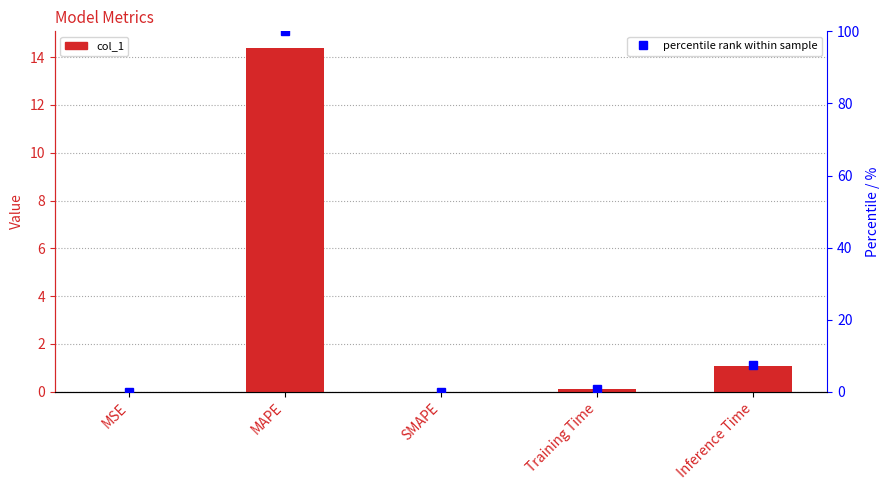

What is the label of the 5th bar from the left?

Inference Time